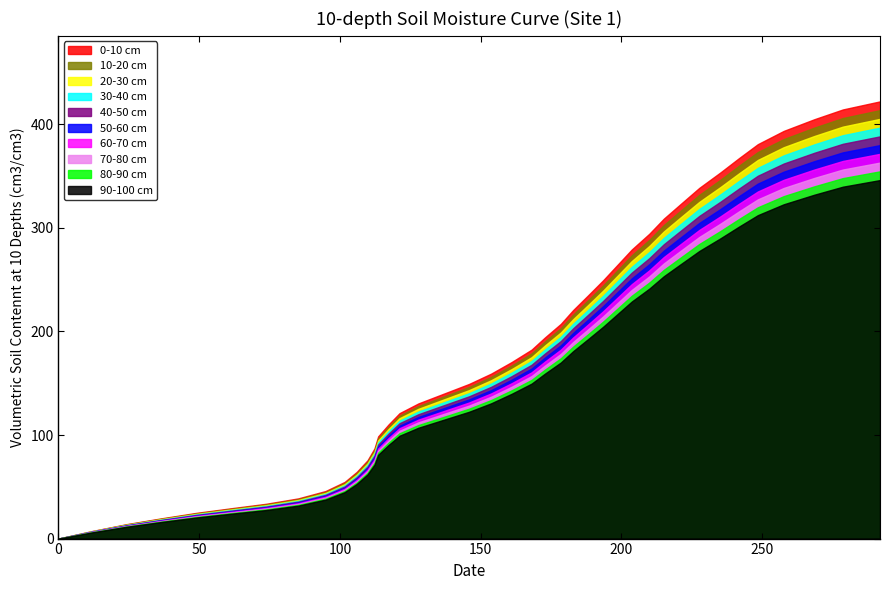

What is the maximum value for 80-90 cm?

354.6